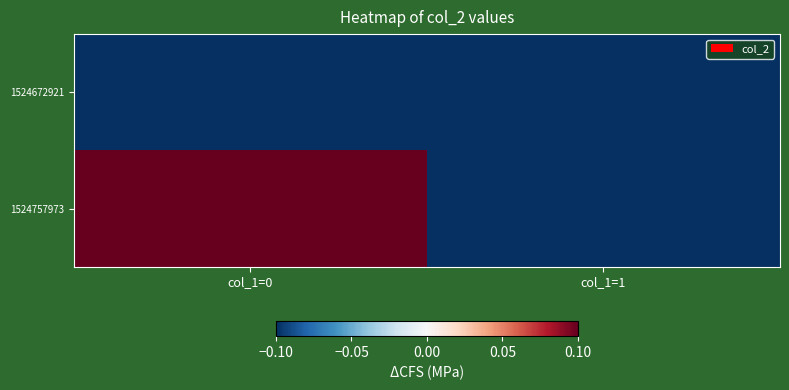

Reading left to right, list all the values displayed in this chart.

1524672921: col_1=0=-0.1	col_1=1=-0.1
1524757973: col_1=0=0.1	col_1=1=-0.1